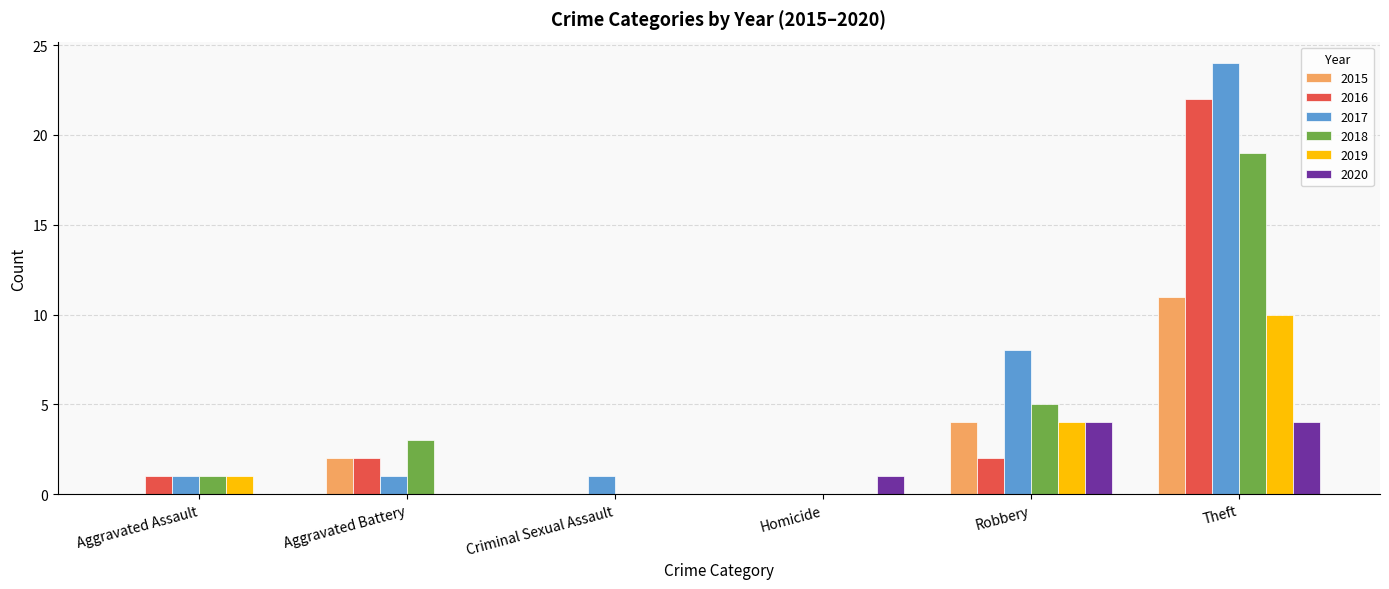

How many distinct data groups are displayed?

6